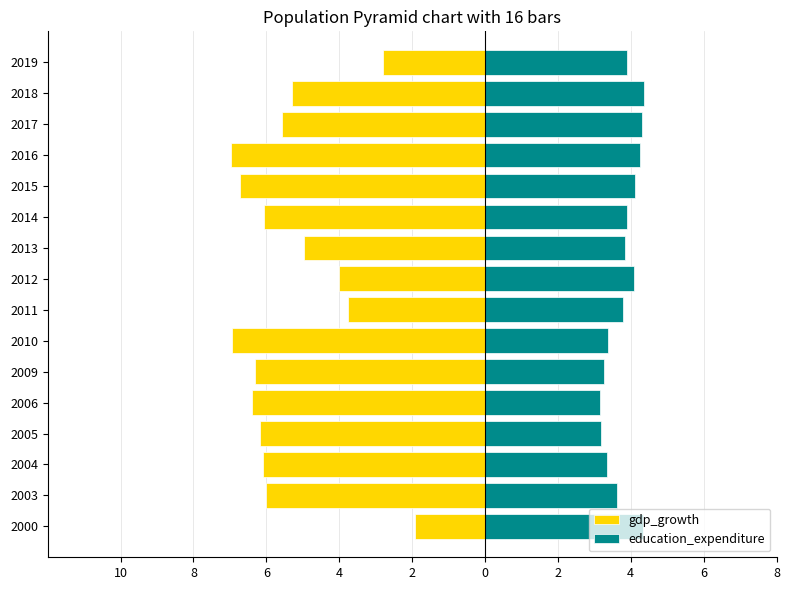

Is it true that gdp_growth equals -7.0 at 2012?

False